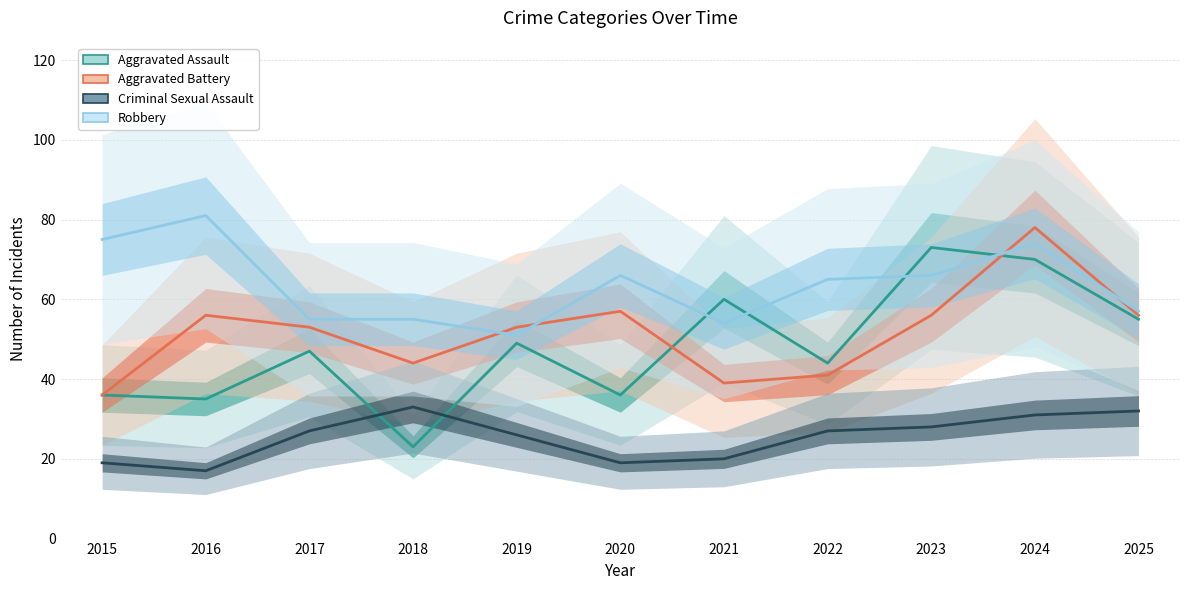

What is the difference between the maximum and minimum values in the Robbery series?

30